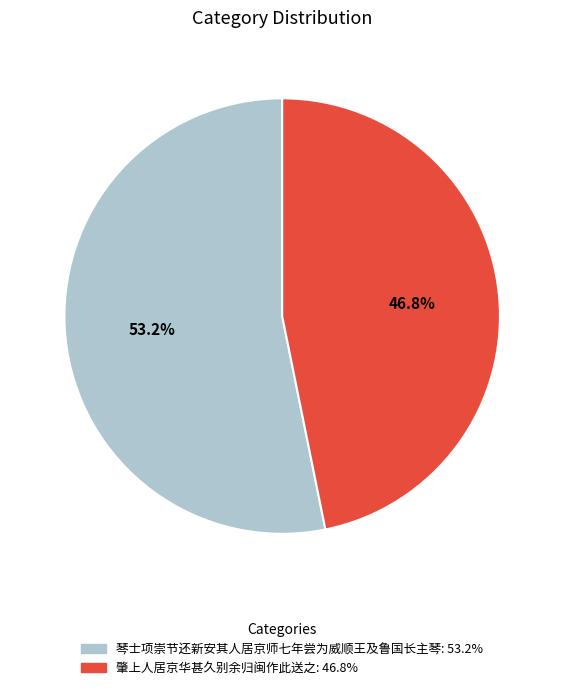

To the nearest percent, what is the combined percentage of 琴士项崇节还新安其人居京师七年尝为威顺王及鲁国长主琴 and 肇上人居京华甚久别余归闽作此送之?

100%